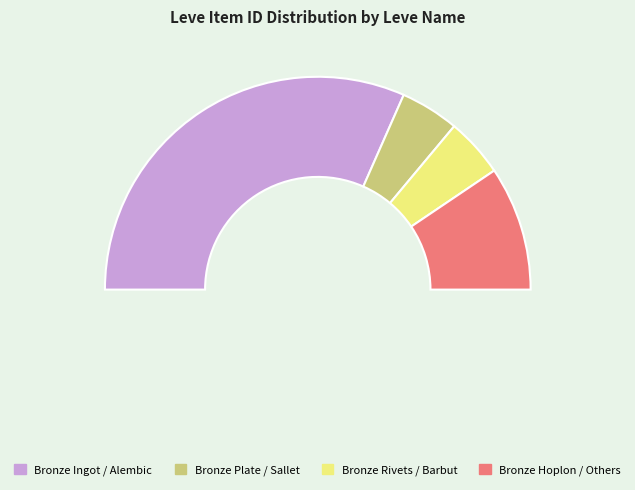

The Bronze Sollerets slice represents 13% of the pie. True or false?

False